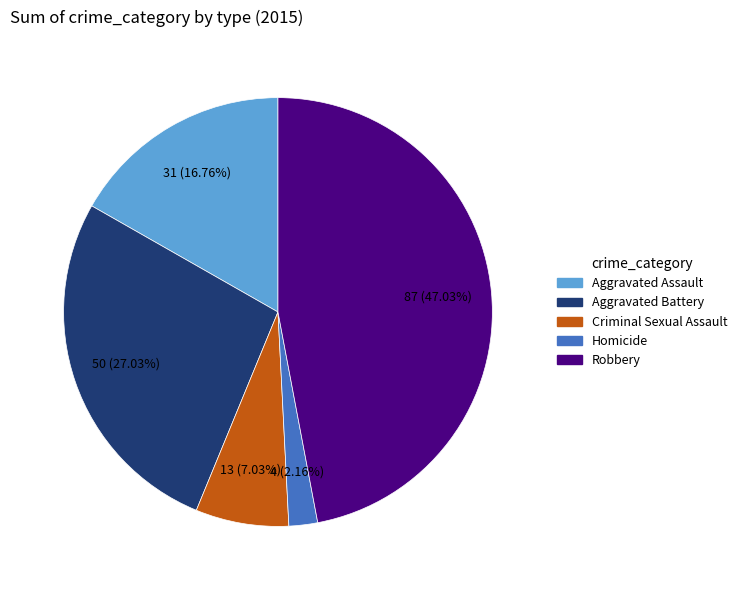

How many segments does this pie chart have?

5